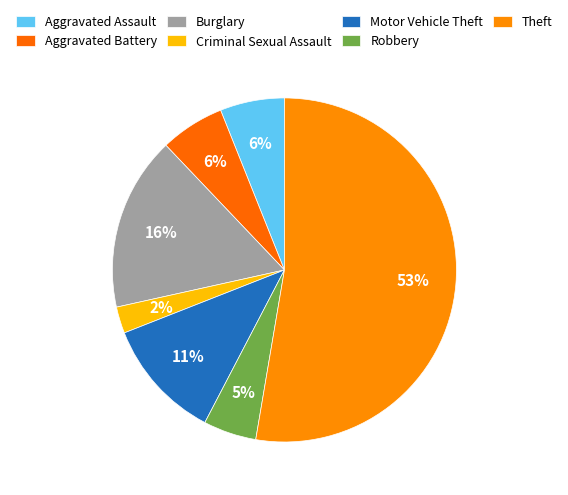

Which has a higher value, Aggravated Battery or Burglary?

Burglary